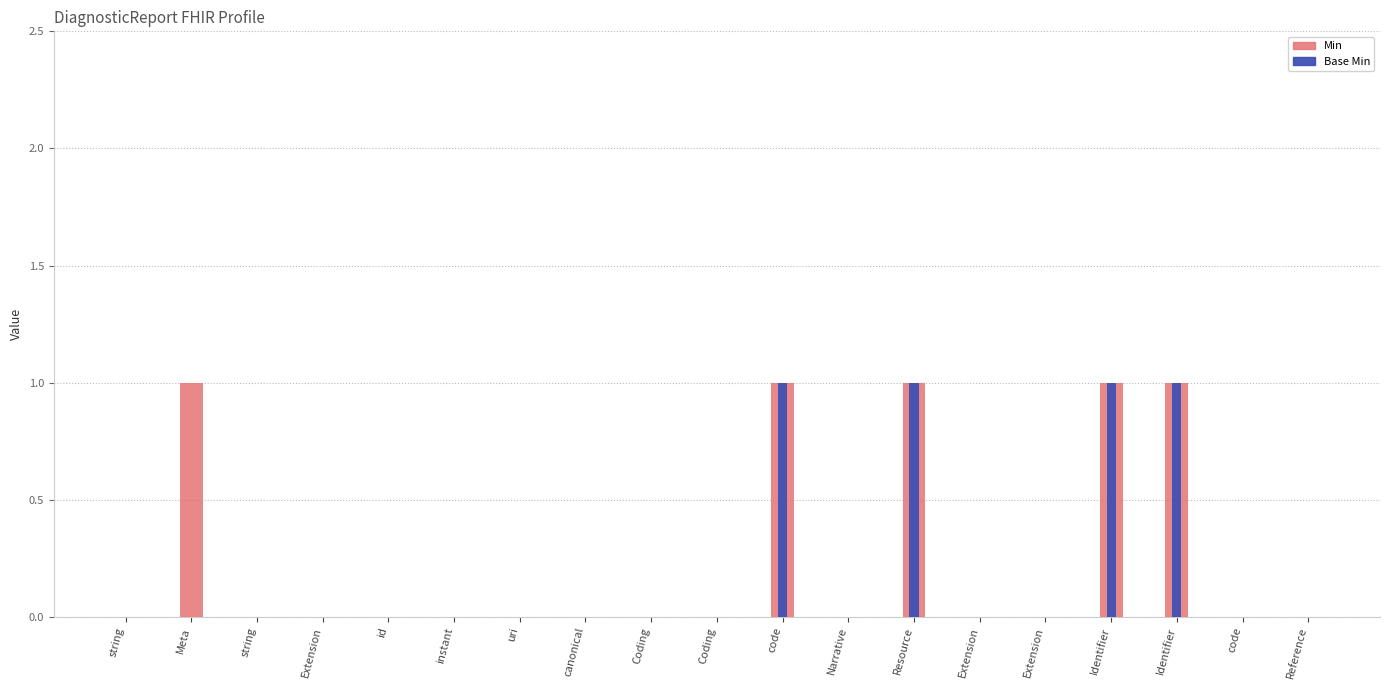

Reading right to left, extract all data points from this chart.

Min: Reference=0	code=0	Identifier=1	Identifier=1	Extension=0	Extension=0	Resource=1	Narrative=0	code=1	Coding=0	Coding=0	canonical=0	uri=0	instant=0	id=0	Extension=0	string=0	Meta=1	string=0
Base Min: Reference=0	code=0	Identifier=1	Identifier=1	Extension=0	Extension=0	Resource=1	Narrative=0	code=1	Coding=0	Coding=0	canonical=0	uri=0	instant=0	id=0	Extension=0	string=0	Meta=0	string=0